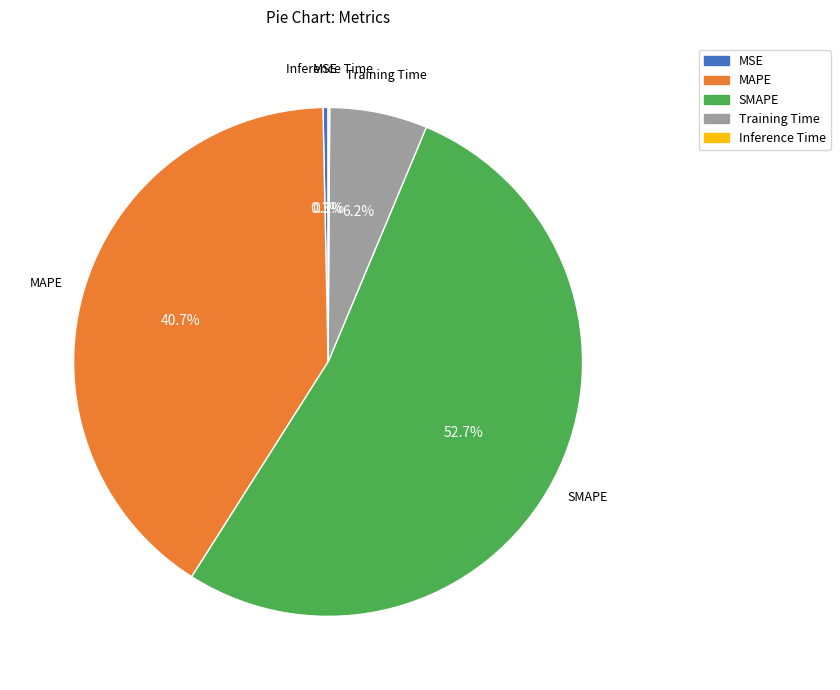

True or false: MAPE accounts for 27% of the total.

False